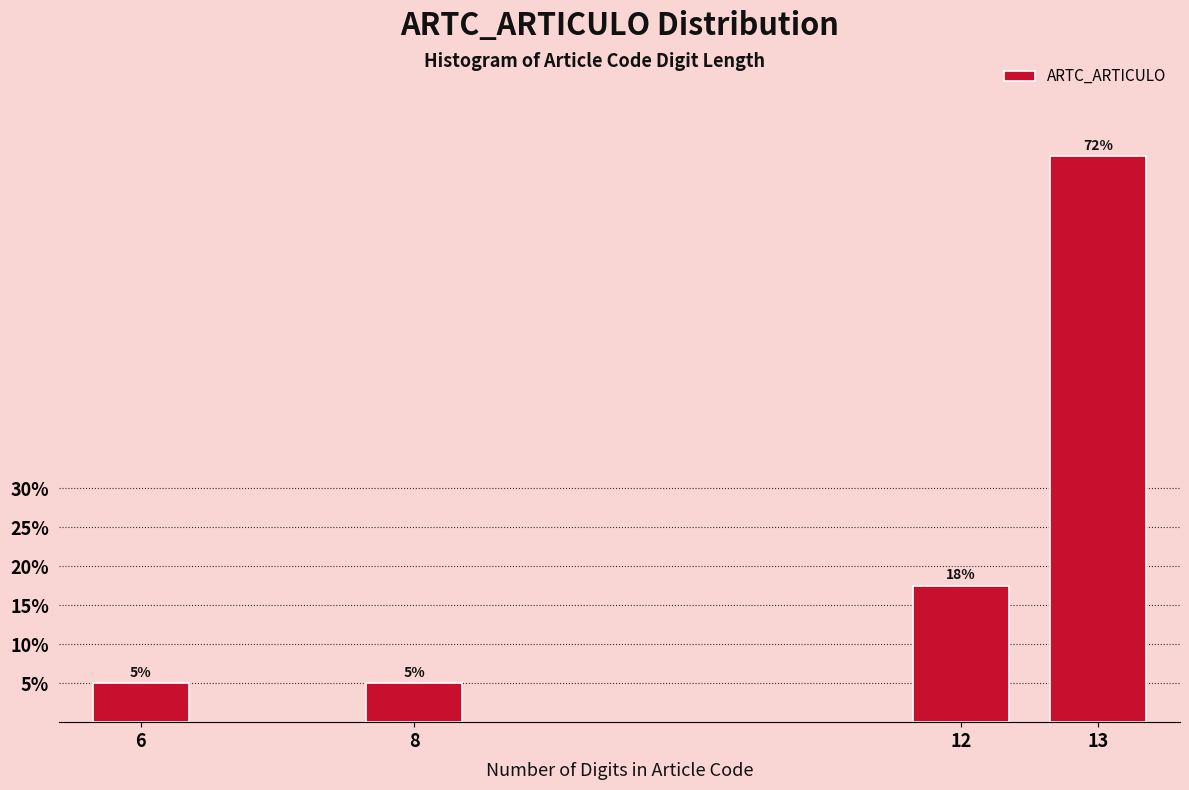

What is the approximate value at 12?

17.5